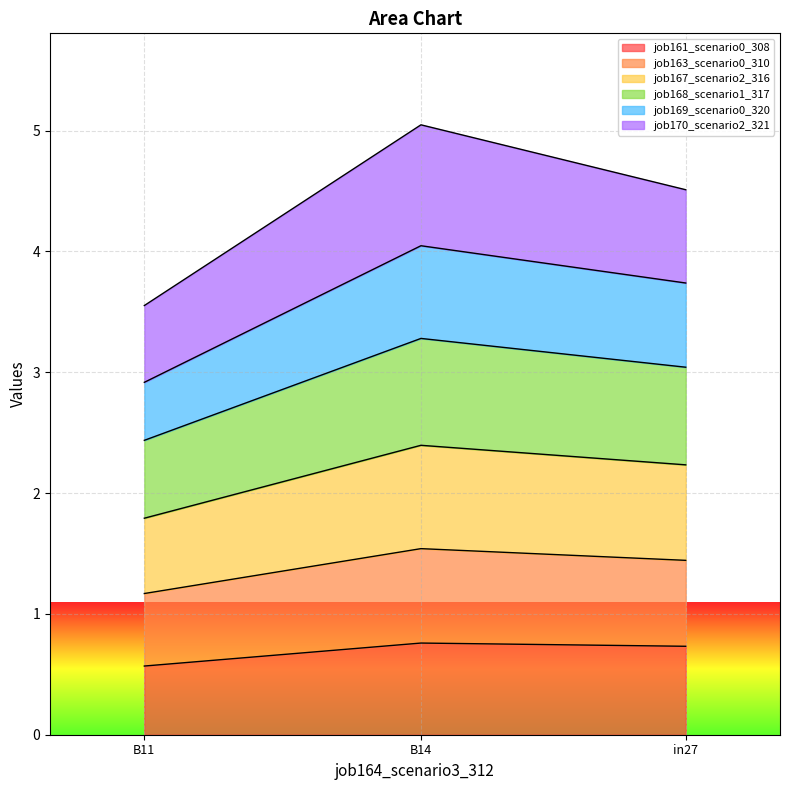

Which label corresponds to the largest value in the chart?

B14